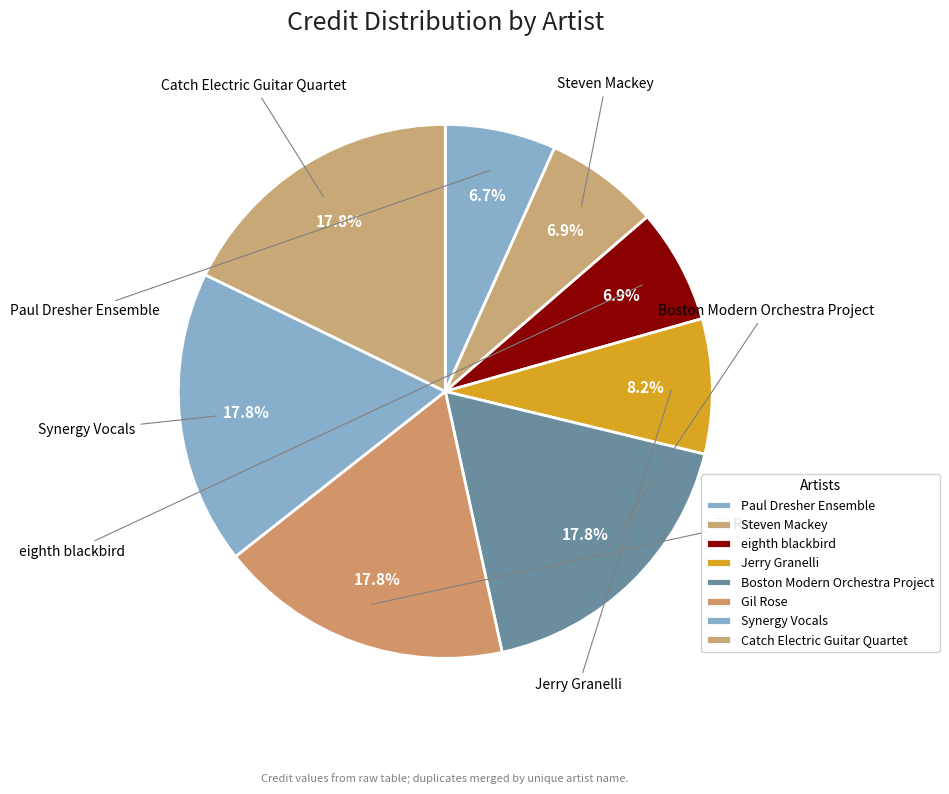

To the nearest percent, what percentage of the pie is Jerry Granelli?

8%